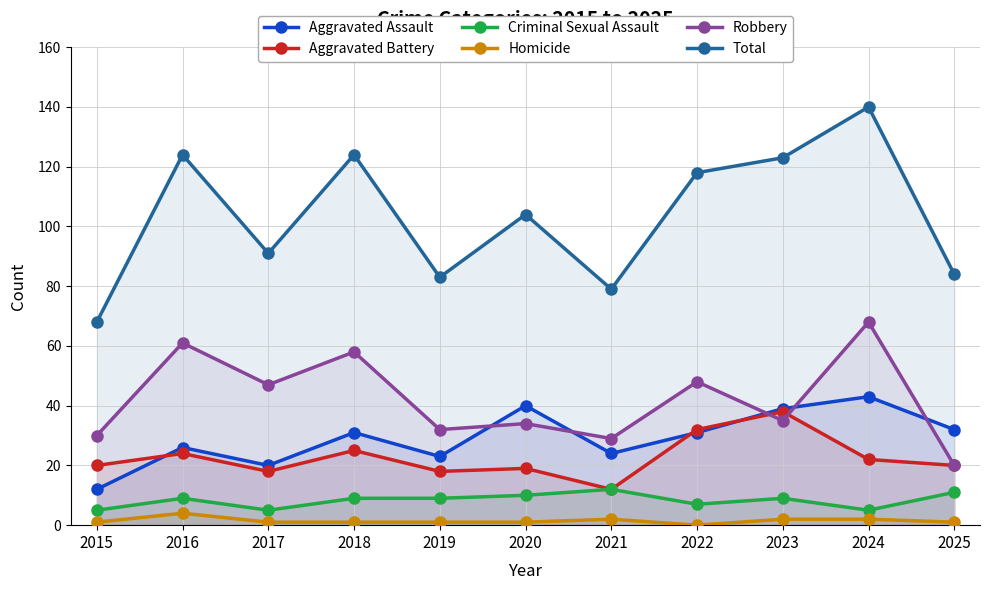

Does the chart display data point markers on the line(s)?

Yes